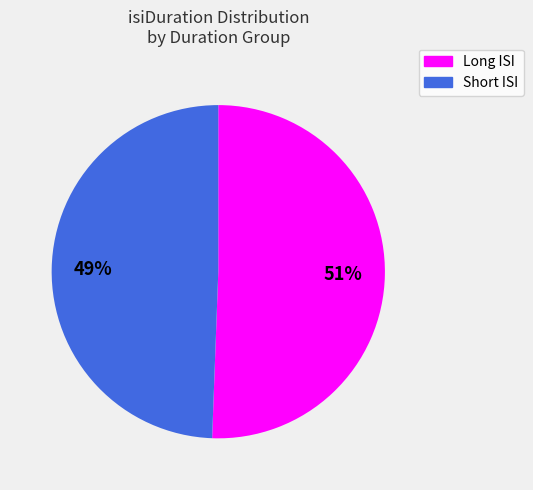

To the nearest percent, what is the average slice percentage?

50%